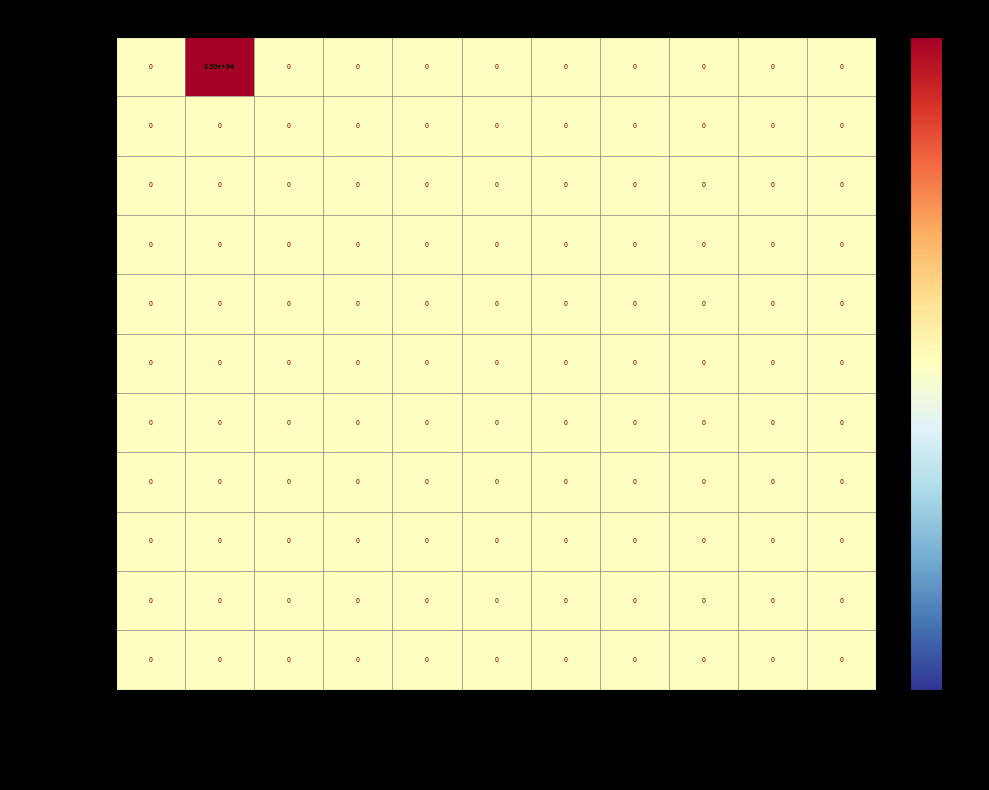

Which series has the largest total across all categories?

Iron ore